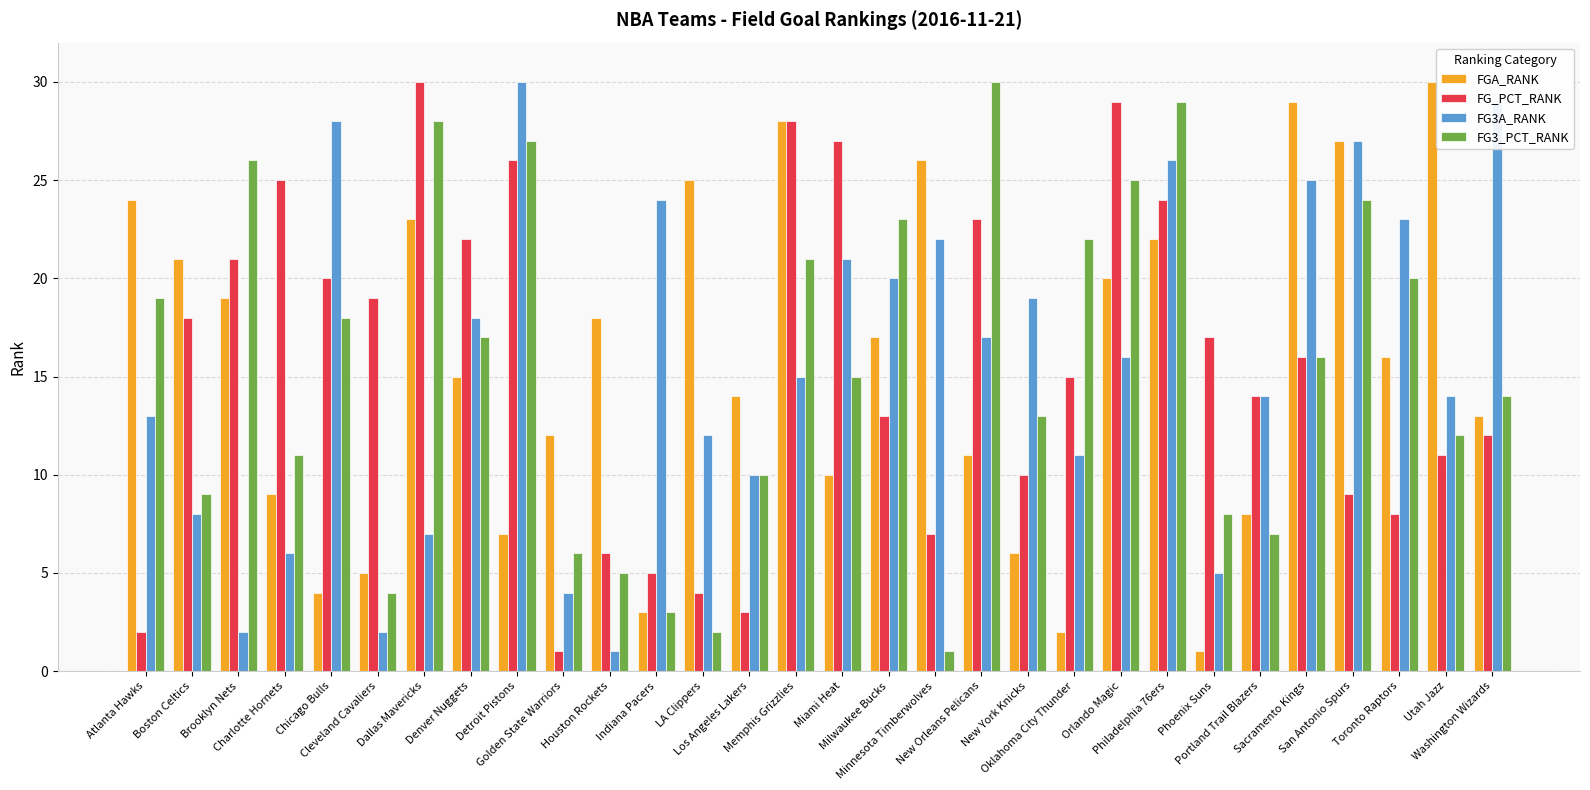

Is the value of FG_PCT_RANK at Philadelphia 76ers greater than the value of FG3_PCT_RANK at Sacramento Kings?

Yes